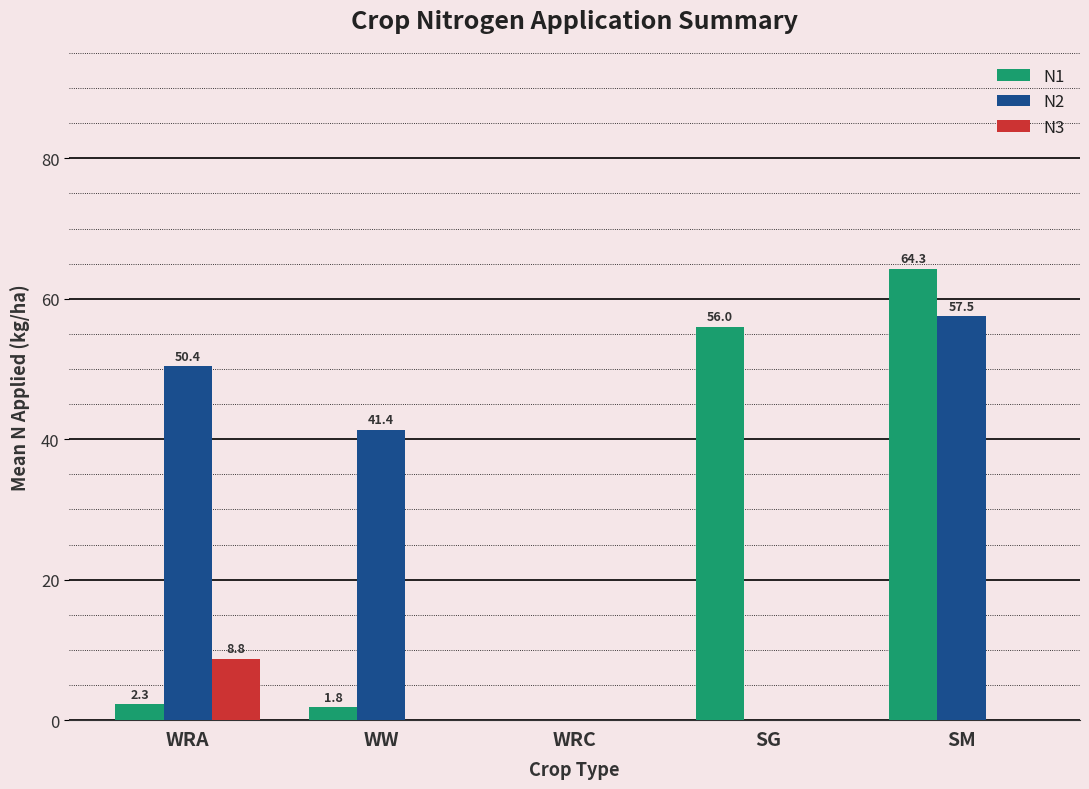

Which series changed the most between WRA and WRC?

N2